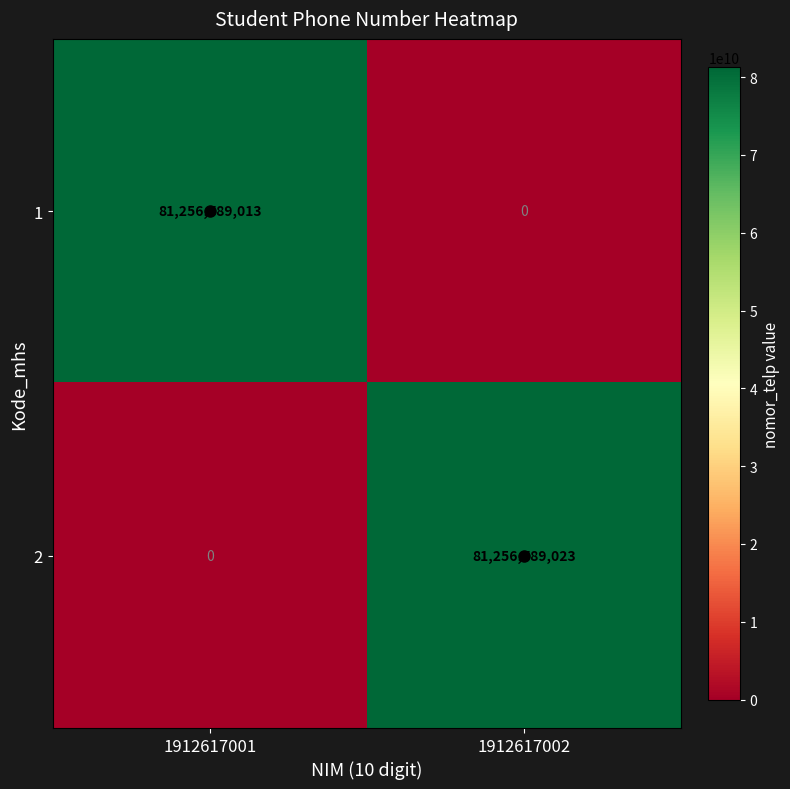

Where is 2 nearest to the value 40628394511?

1912617001